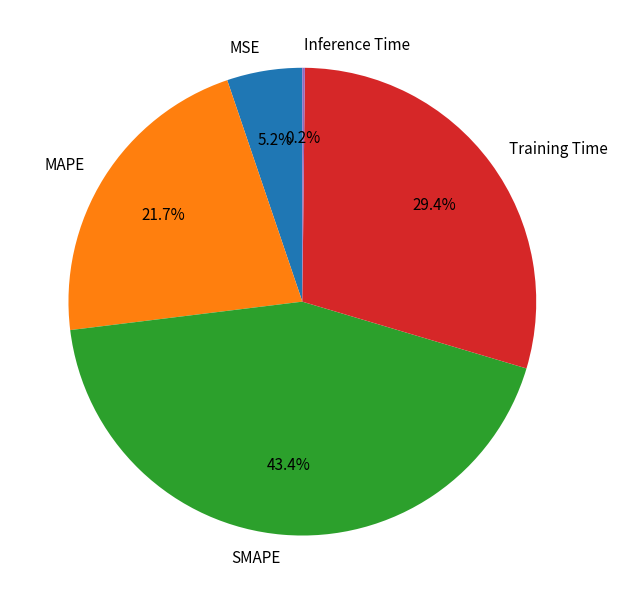

What percentage is NOT represented by MSE?

94.8%